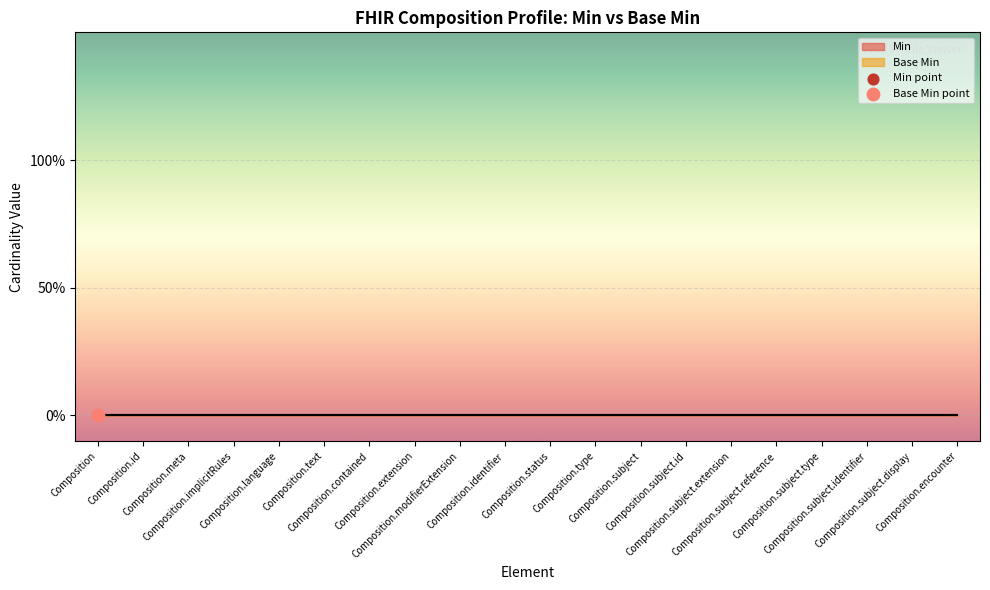

What are all the series names shown in the legend?

Min, Base Min